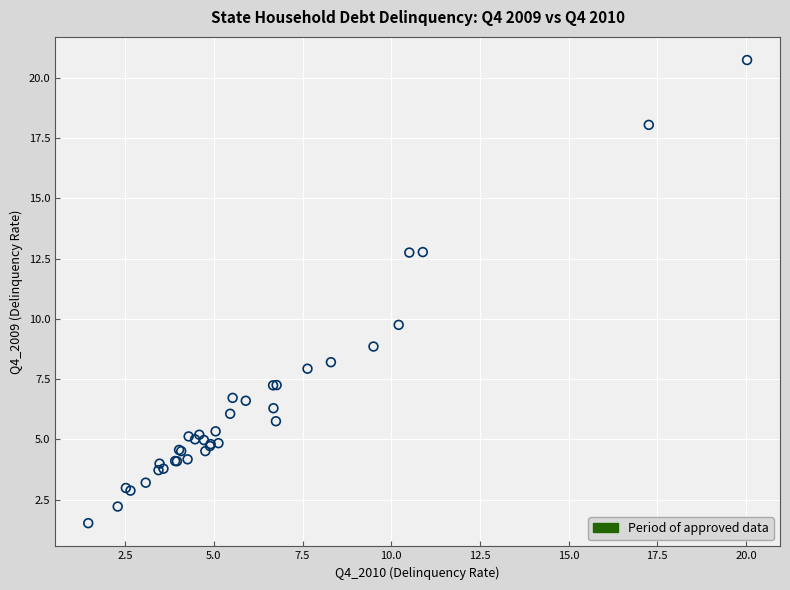

What Y value in the scatter plot is closest to 11?

9.8